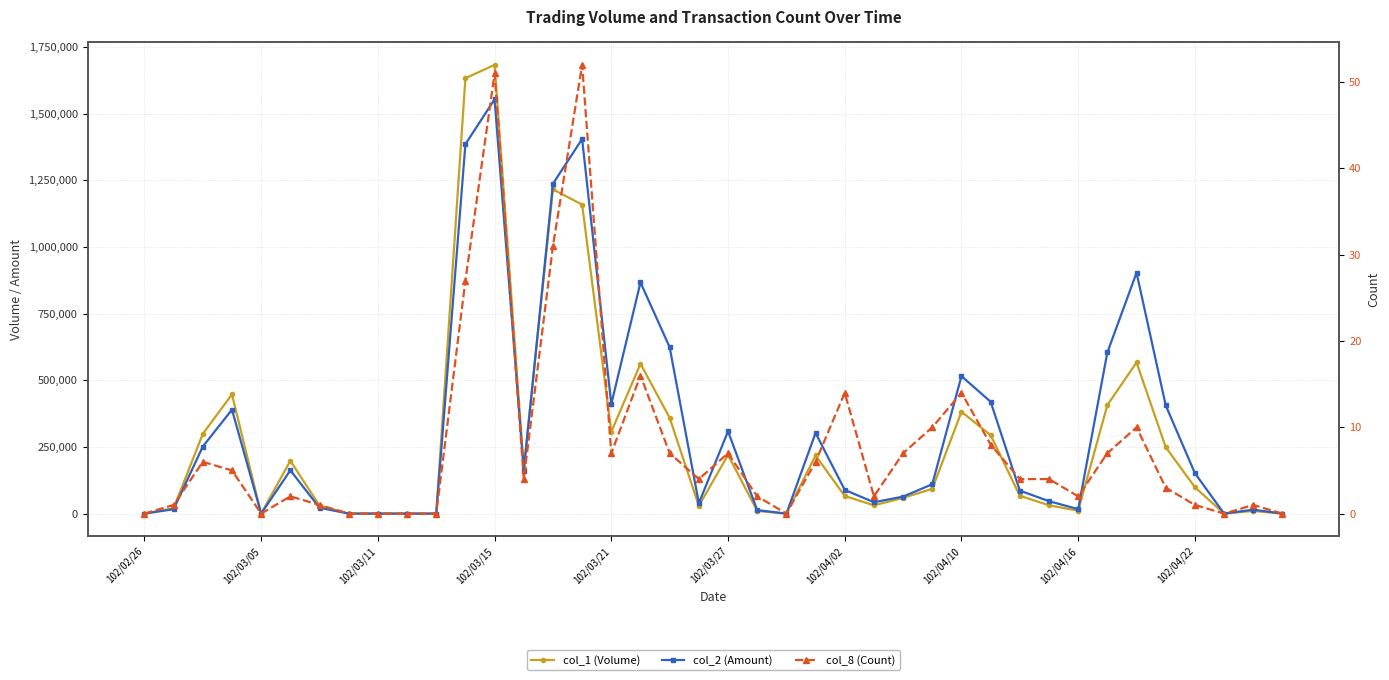

Between 102/04/02 and 19, which is larger?

102/04/02